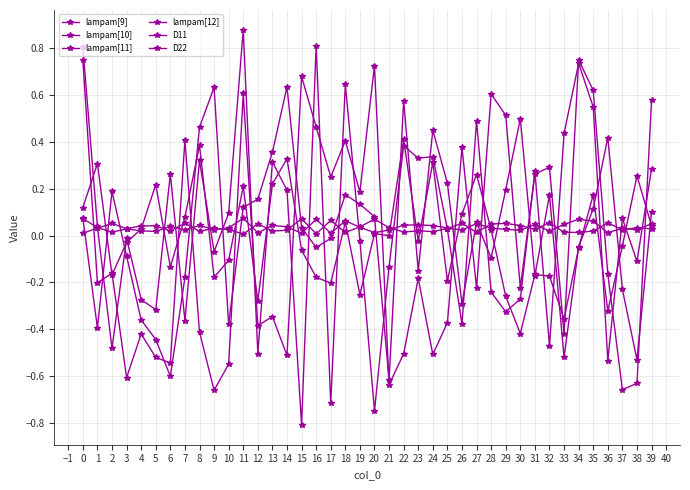

How many data points does each series have?

40